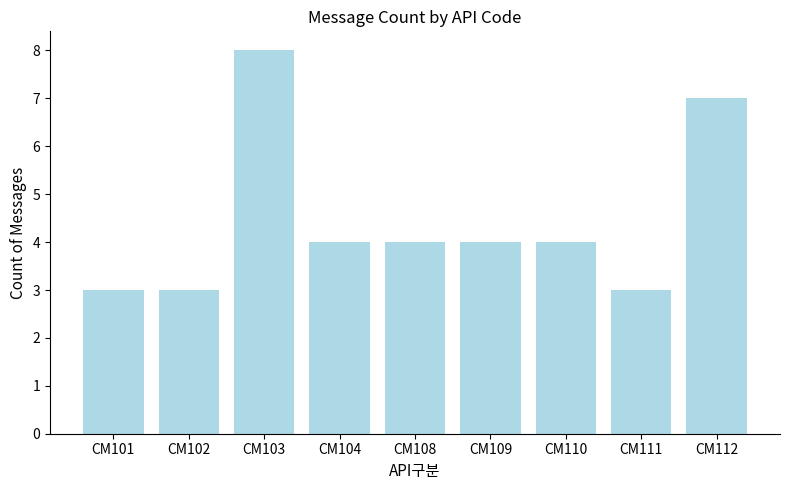

Read the value at CM108.

4